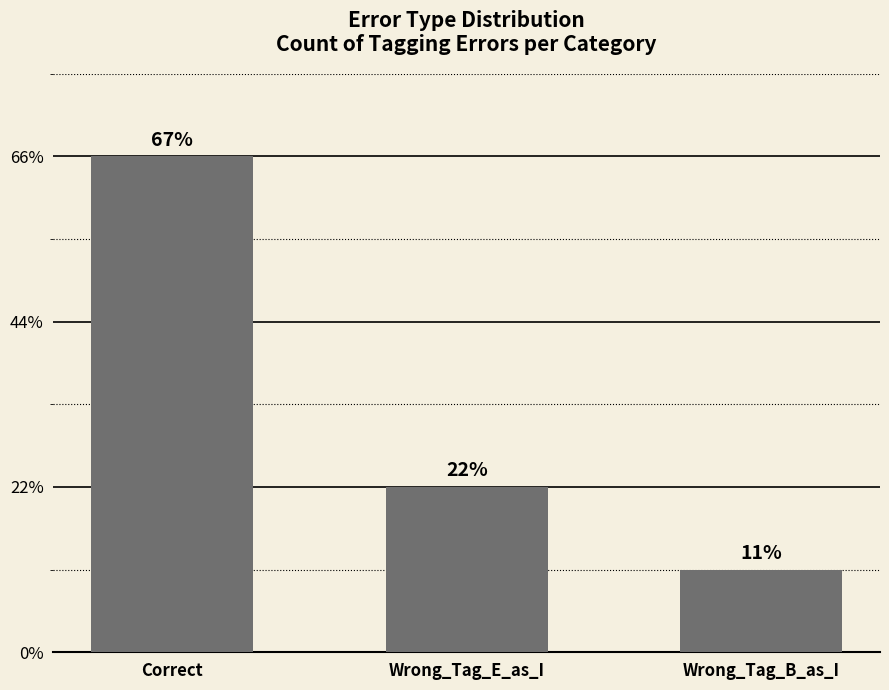

What is the ratio of the value at Correct to the value at Wrong_Tag_E_as_I?

3.0